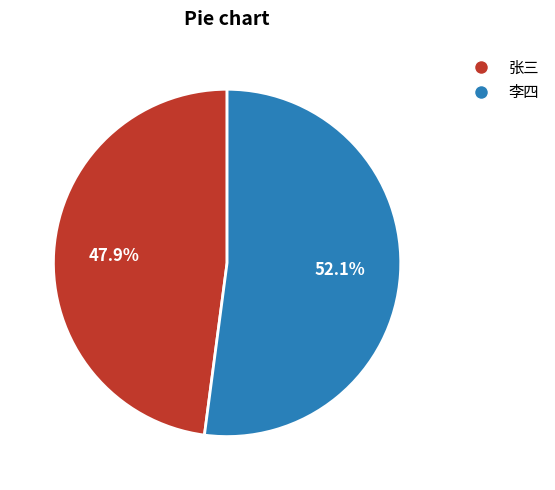

Rank the categories by value from highest to lowest.

李四, 张三